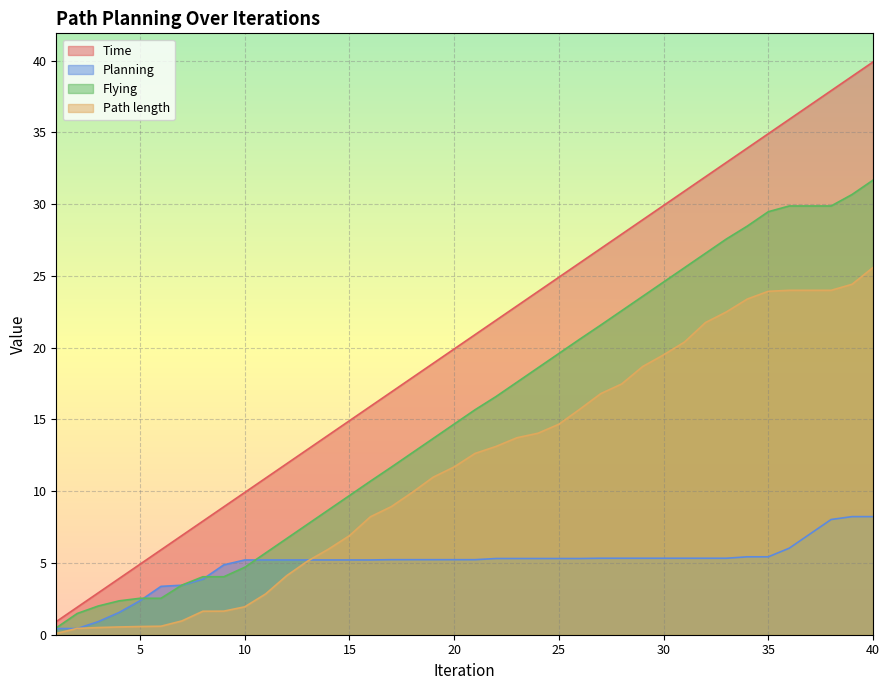

True or false: Path length and Flying intersect in this chart.

False